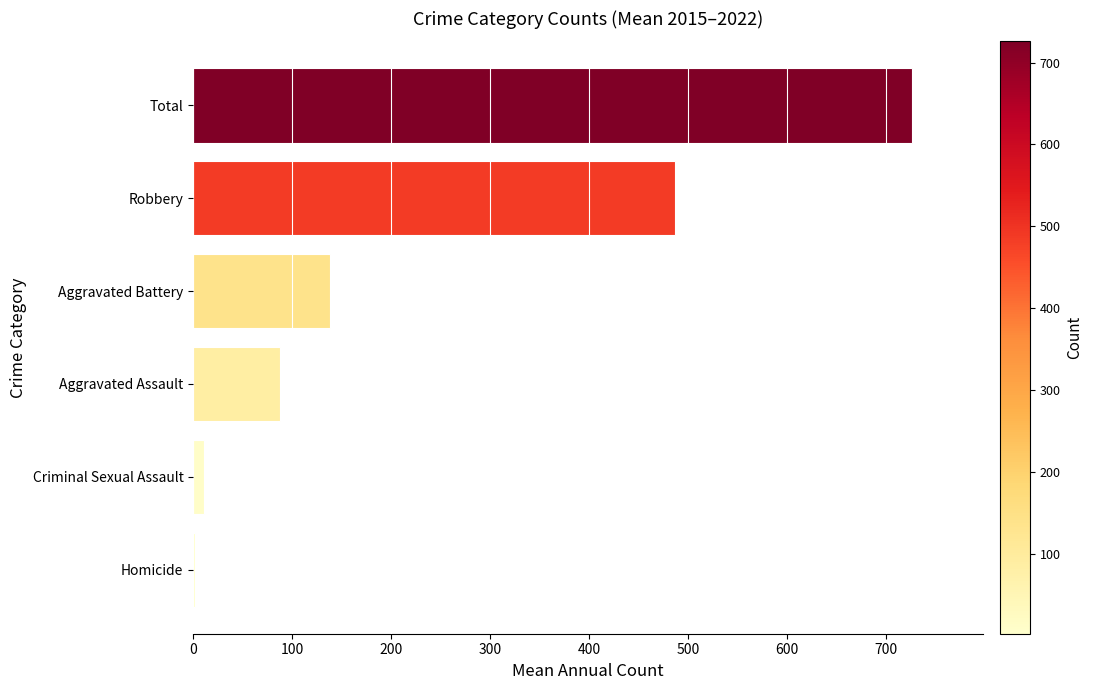

Where is the data nearest to the value 364?

Robbery